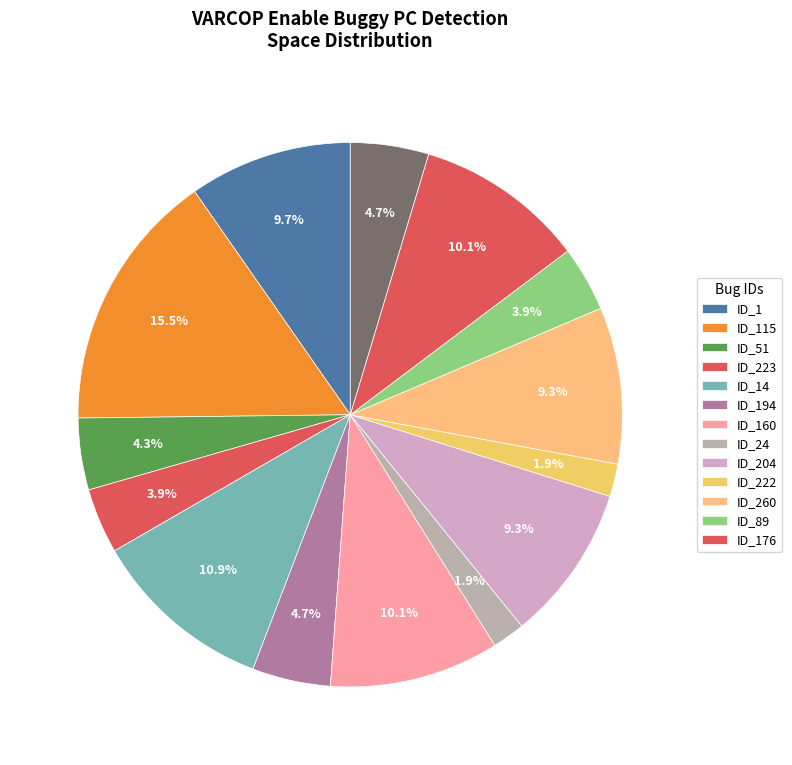

How many slices are in this pie chart?

14